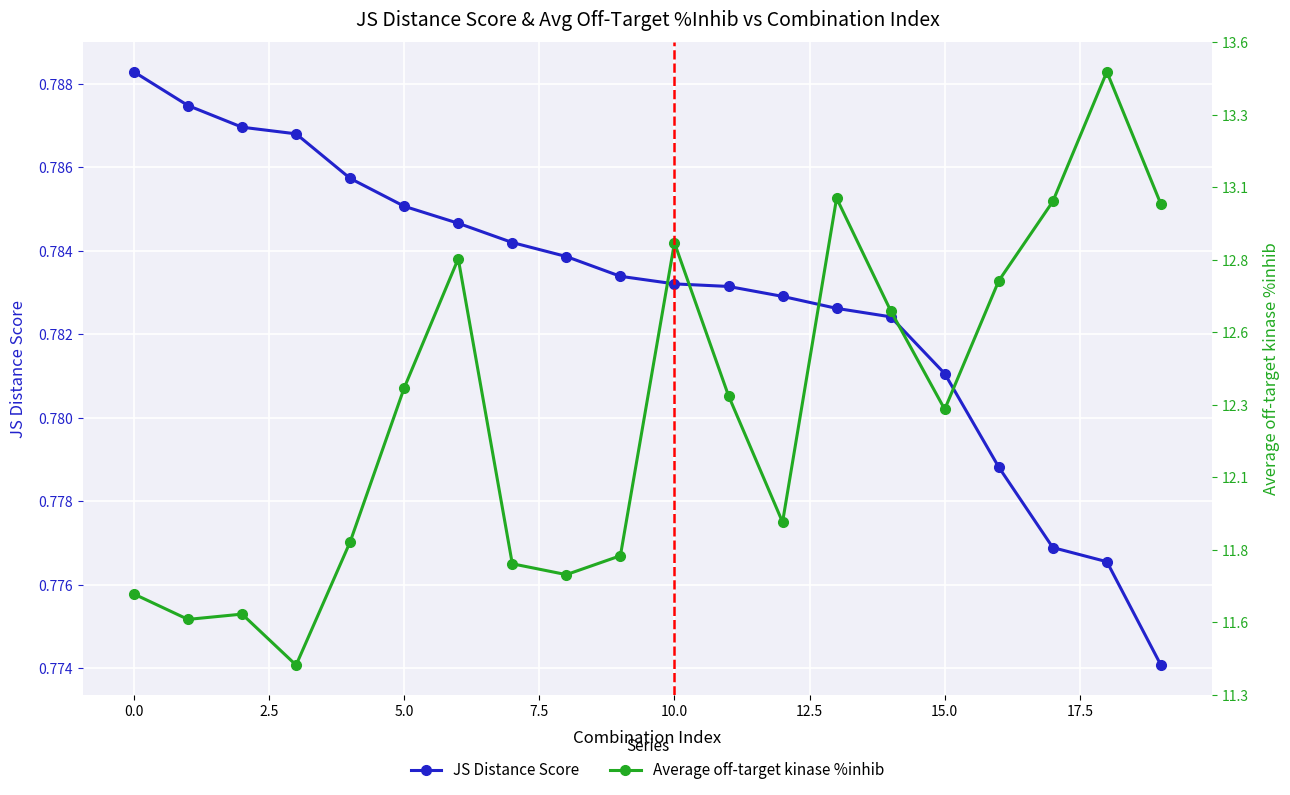

Reading right to left, list all the values displayed in this chart.

JS Distance Score: 0.8	0.8	0.8	0.8	0.8	0.8	0.8	0.8	0.8	0.8	0.8	0.8	0.8	0.8	0.8	0.8	0.8	0.8	0.8	0.8
Average off-target kinase %inhib: 0.8	0.8	0.8	0.8	0.8	0.8	0.8	0.8	0.8	0.8	0.8	0.8	0.8	0.8	0.8	0.8	0.8	0.8	0.8	0.8